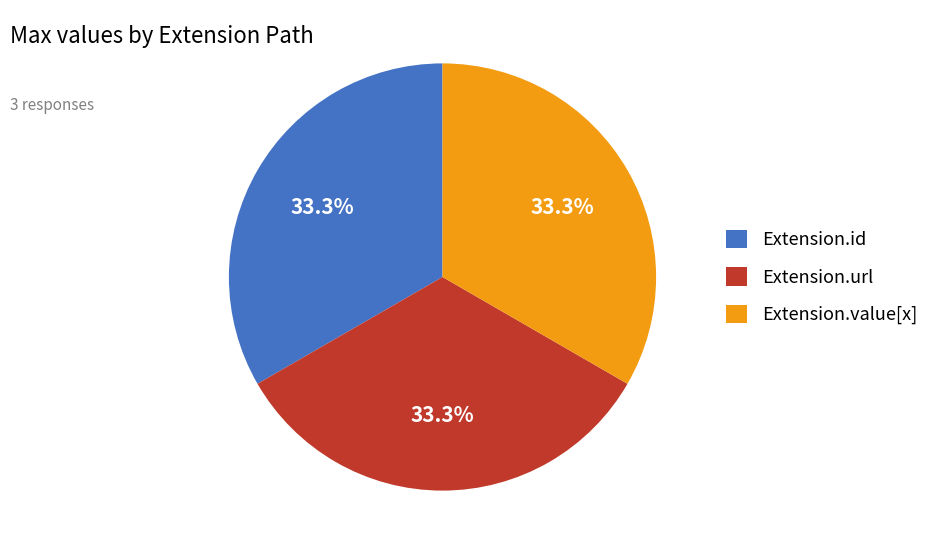

Does Extension.value[x] account for over 50% of the chart?

No